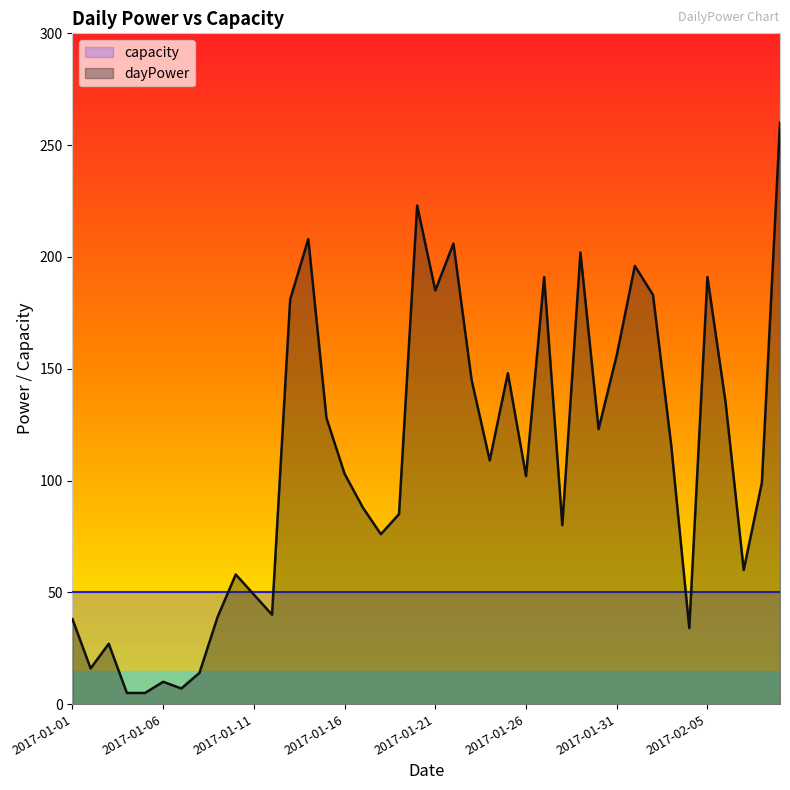

Rank the categories by value from lowest to highest.

2017-01-04, 2017-01-05, 2017-01-07, 2017-01-06, 2017-01-08, 2017-01-02, 2017-01-03, 2017-02-04, 2017-01-01, 2017-01-09, 2017-01-12, 2017-01-11, 2017-01-10, 2017-02-07, 2017-01-18, 2017-01-28, 2017-01-19, 2017-01-17, 2017-02-08, 2017-01-26, 2017-01-16, 2017-01-24, 2017-02-03, 2017-01-30, 2017-01-15, 2017-02-06, 2017-01-23, 2017-01-25, 2017-01-31, 2017-01-13, 2017-02-02, 2017-01-21, 2017-01-27, 2017-02-05, 2017-02-01, 2017-01-29, 2017-01-22, 2017-01-14, 2017-01-20, 2017-02-09